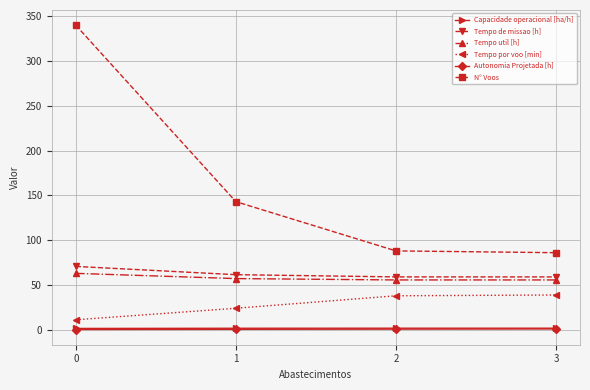

True or false: Autonomia Projetada [h] and N° Voos cross at least once.

False